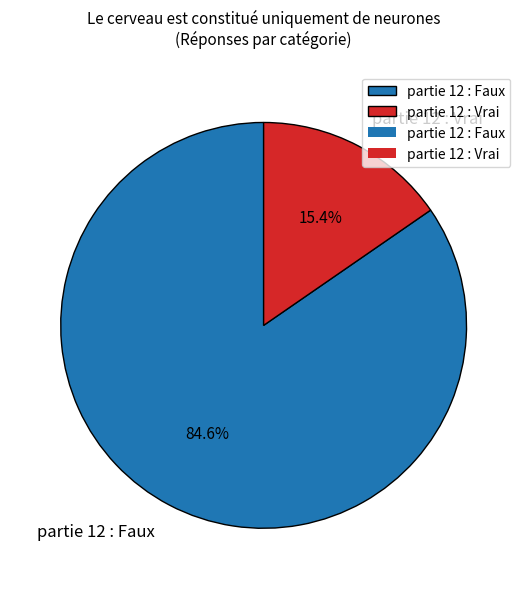

What percentage is NOT represented by partie 12 : Faux?

15.4%